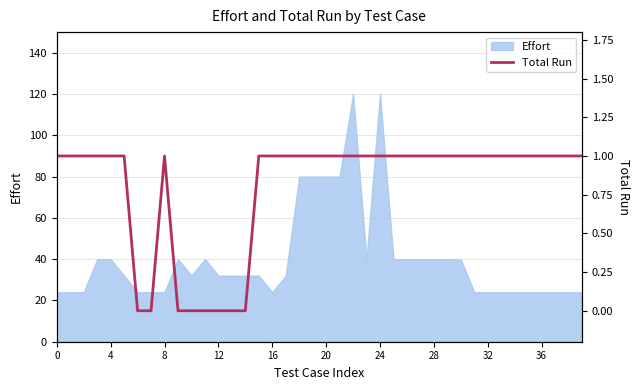

What is the greatest value displayed?

1